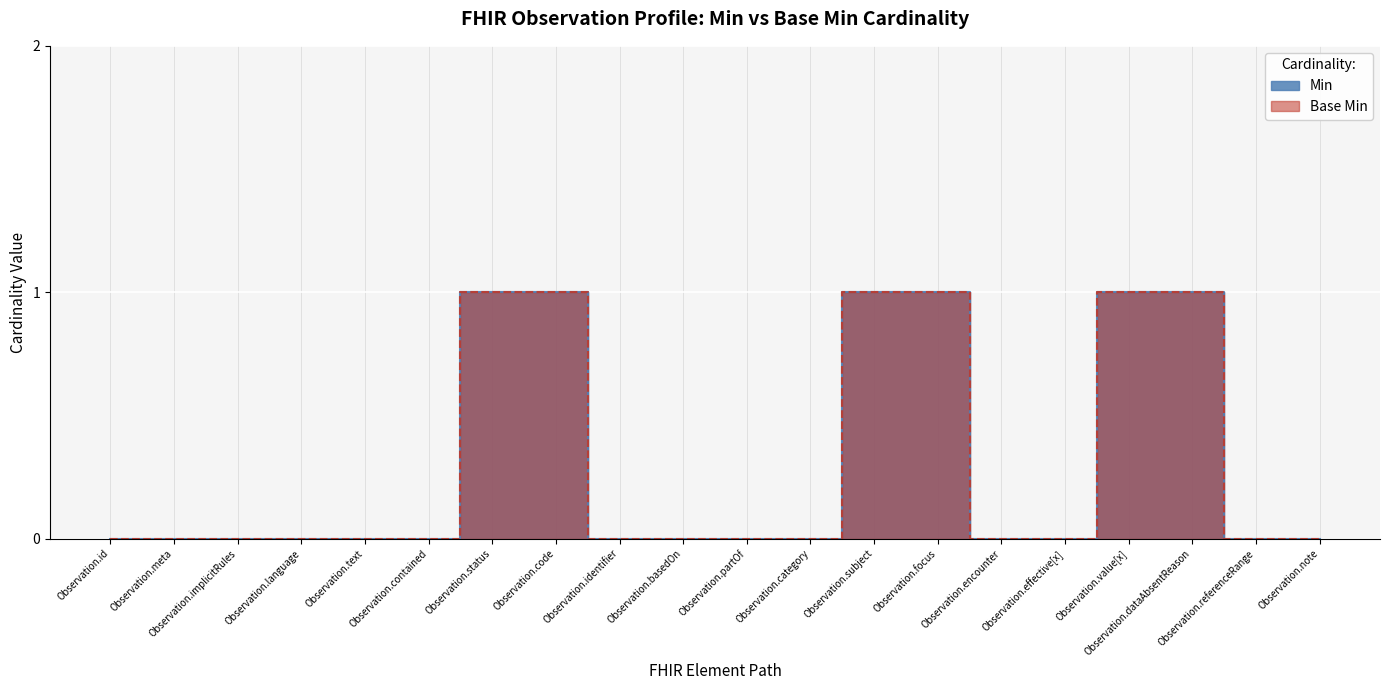

Where is Base Min nearest to the value 0?

Observation.id